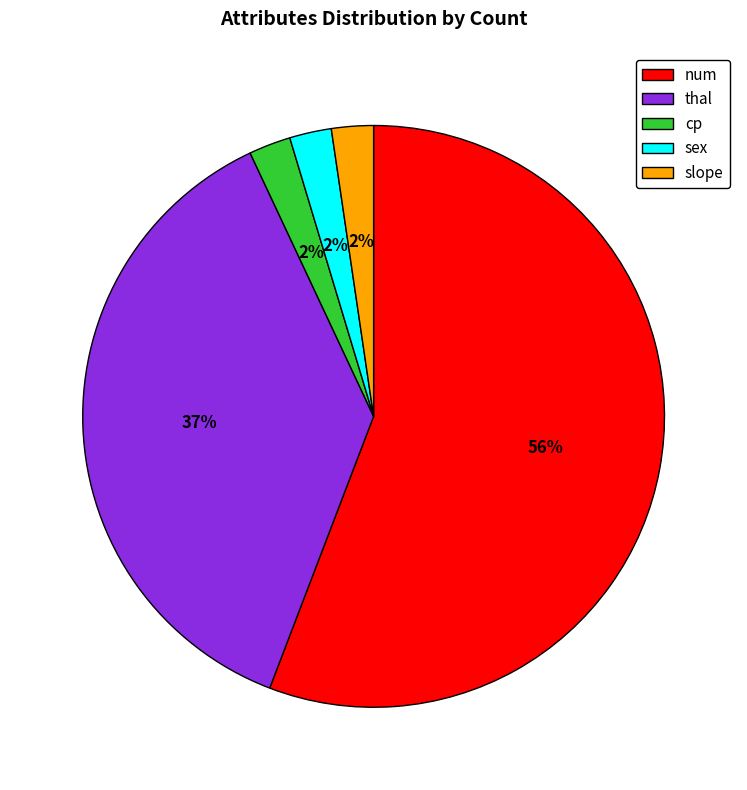

Which slice is the largest?

num